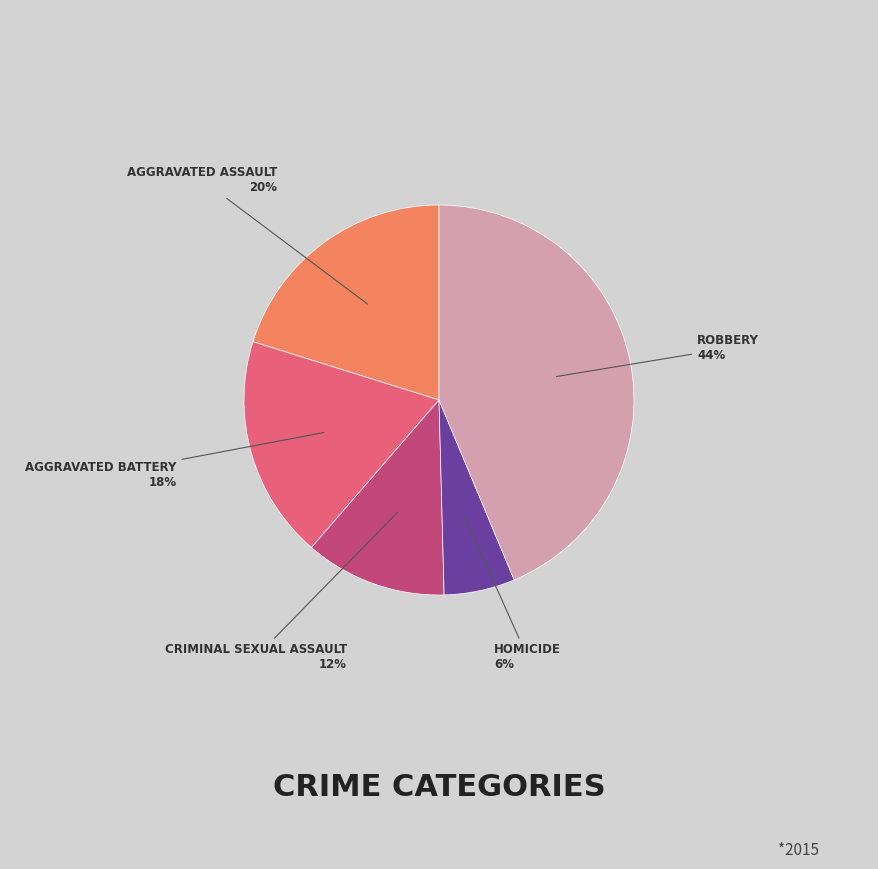

To the nearest percent, what is the average slice percentage?

20%